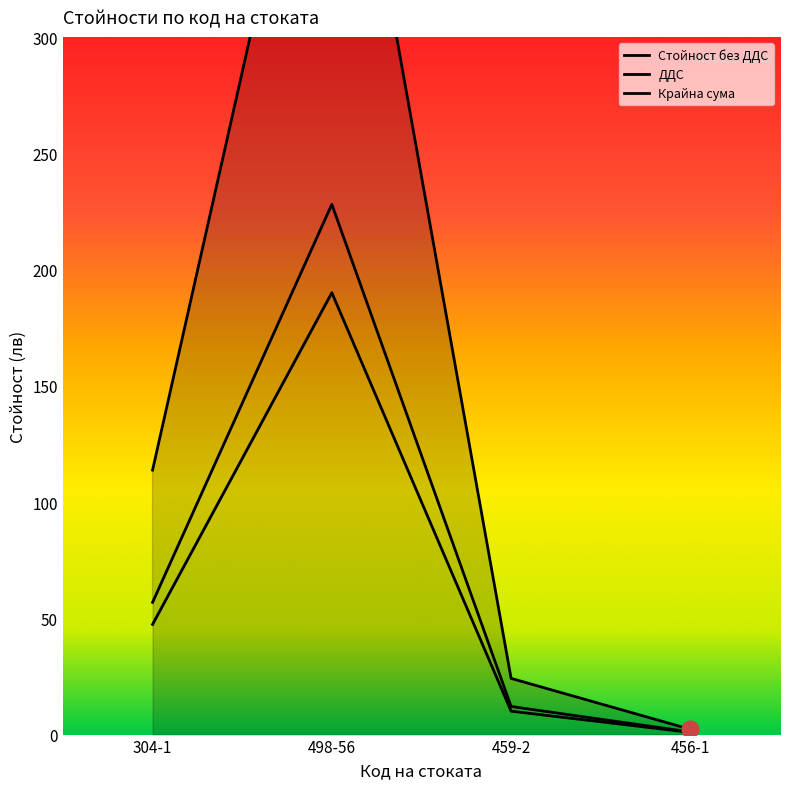

How many data points in ДДС are less than 56?

2